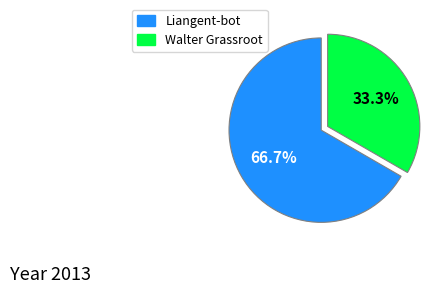

What percentage is the Liangent-bot slice, to the nearest percent?

67%